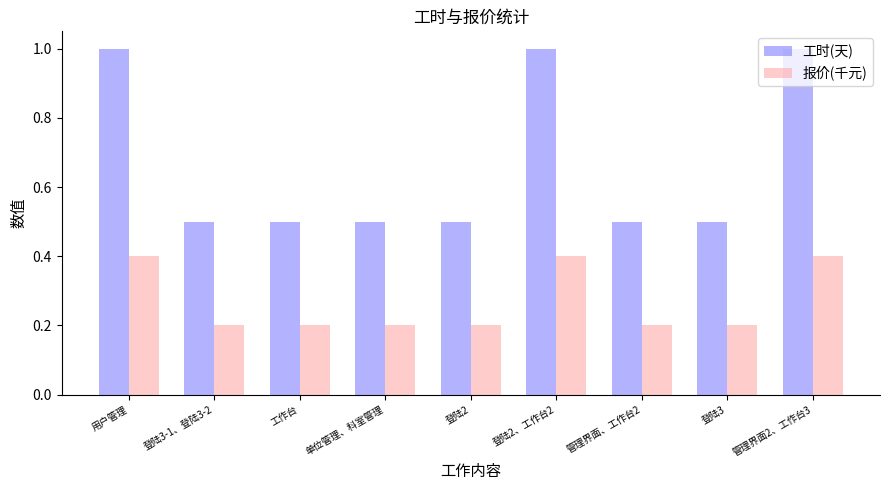

Which series has the largest total across all categories?

工时(天)